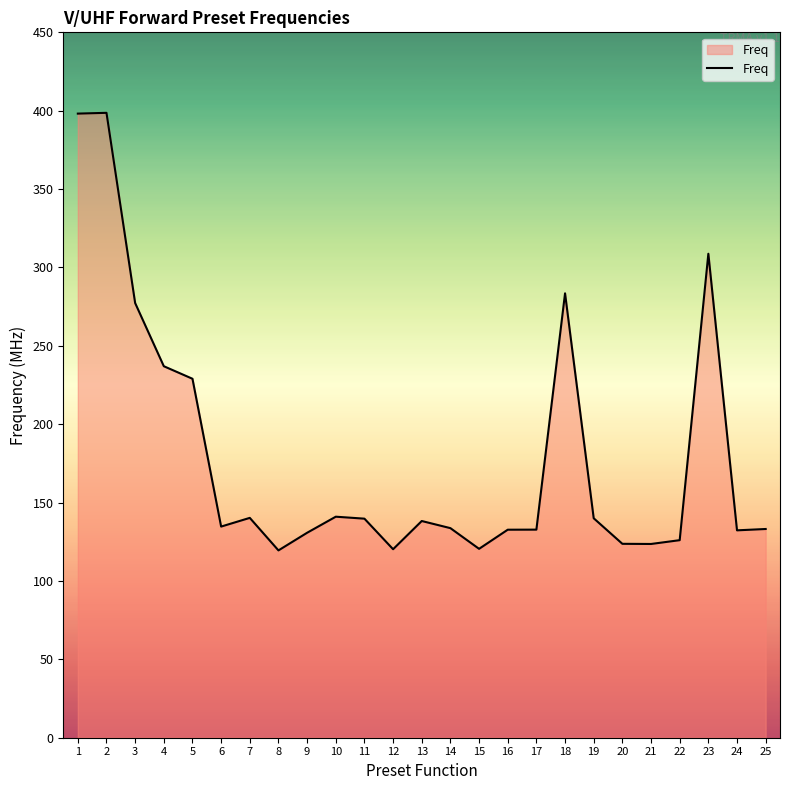

Where is the first local minimum?

6